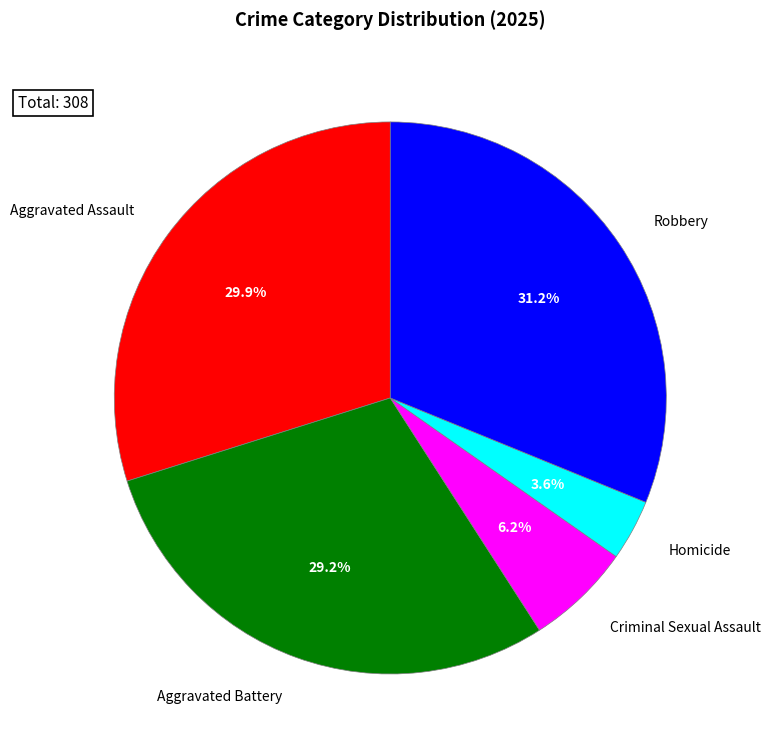

Does any single category account for the majority?

No